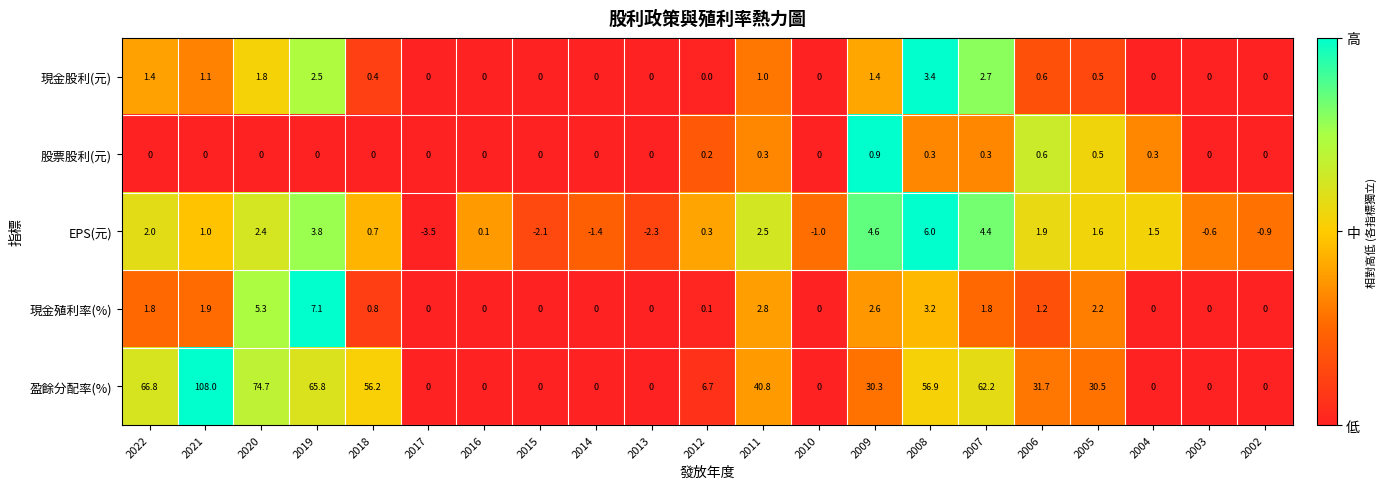

Read the 現金股利(元) value at 2011.

1.0